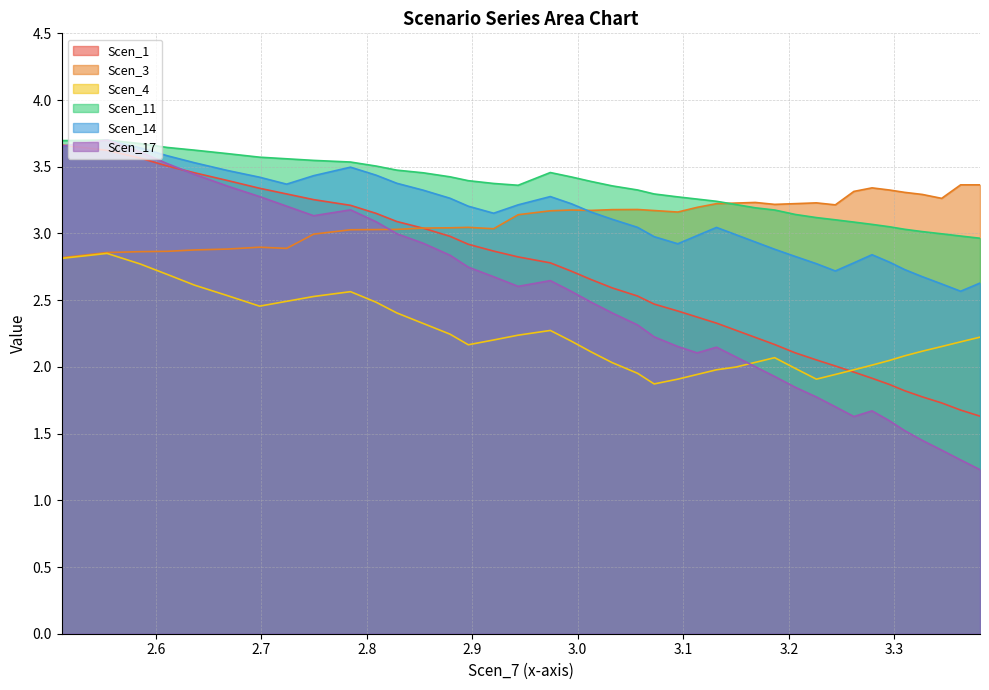

What are all the series names shown in the legend?

Scen_1, Scen_3, Scen_4, Scen_11, Scen_14, Scen_17